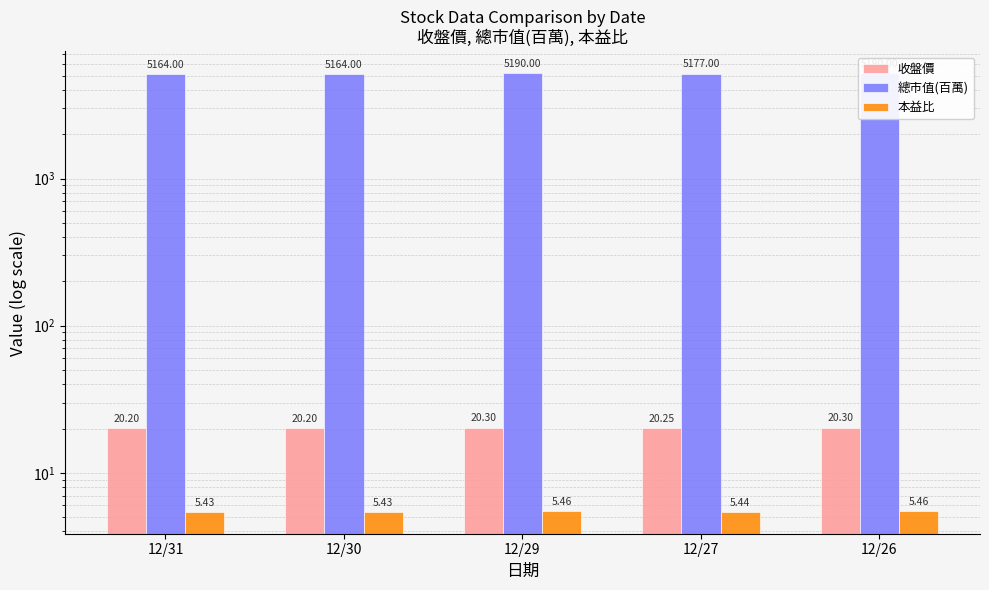

Rank the series by their maximum value, from lowest to highest.

本益比, 收盤價, 總市值(百萬)